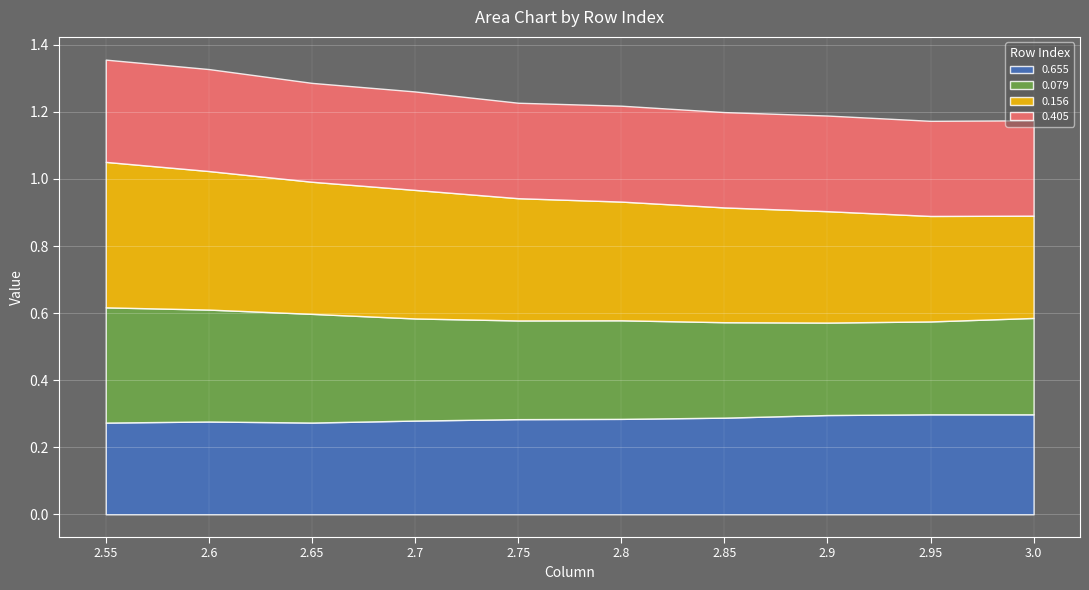

Rank the categories by 0.079 value from lowest to highest.

2.9, 2.95, 2.85, 3.0, 2.8, 2.75, 2.7, 2.65, 2.6, 2.55